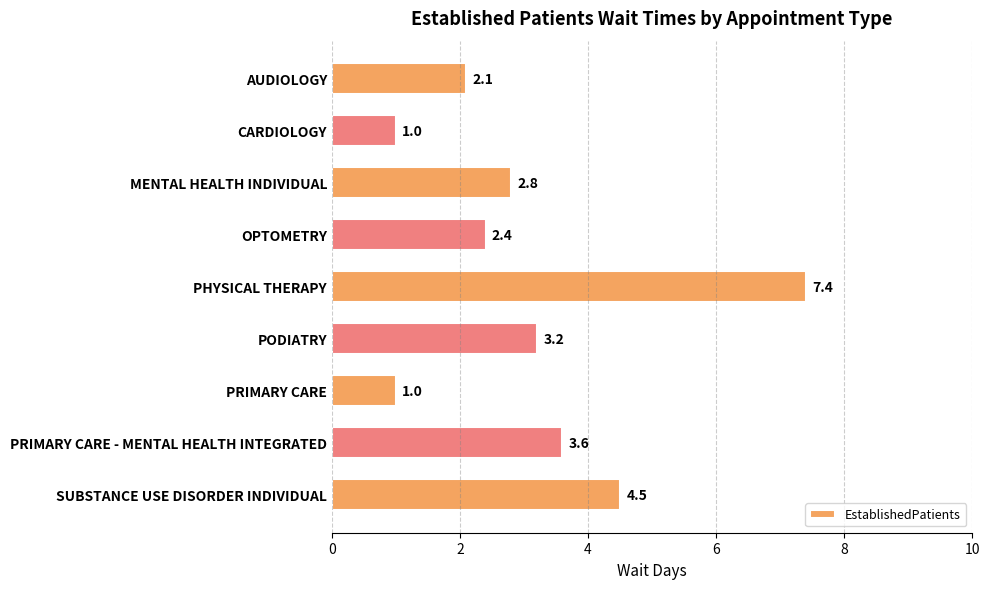

At which label is the value closest to 4?

PRIMARY CARE - MENTAL HEALTH INTEGRATED